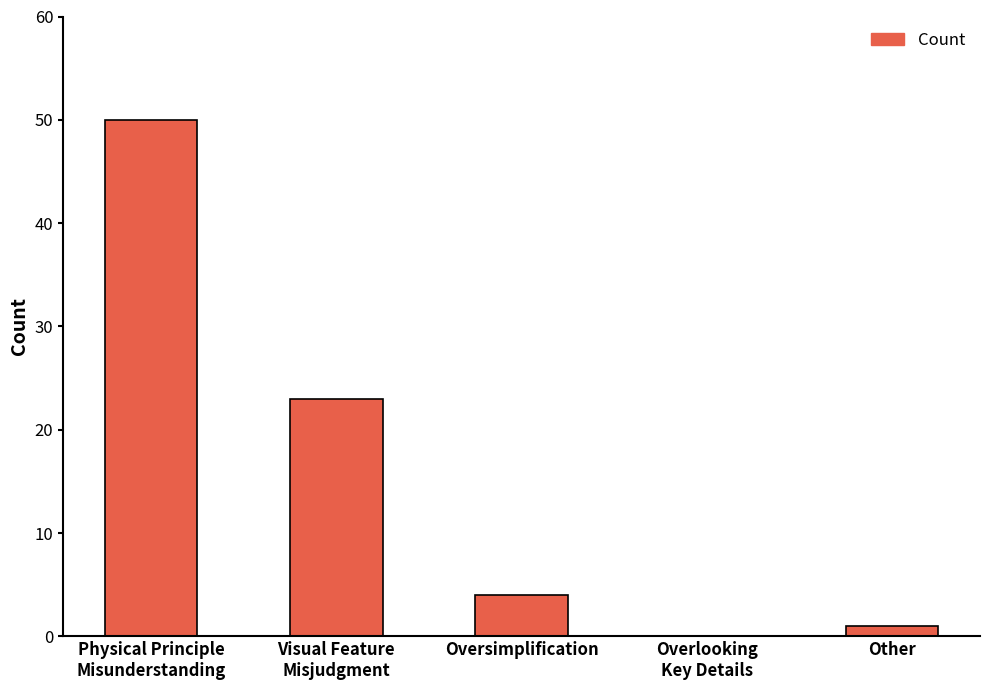

Which has a higher value, Oversimplification or Other?

Oversimplification